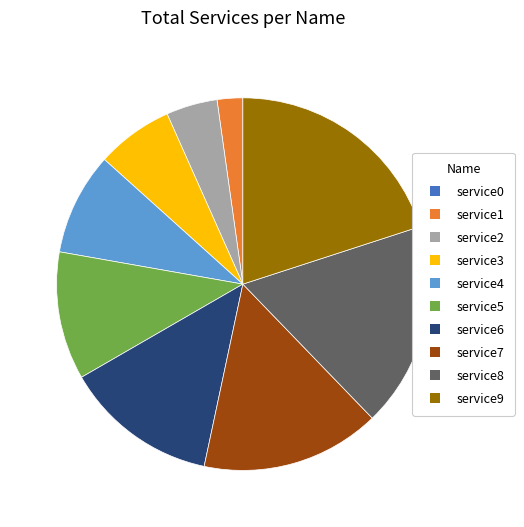

True or false: service7 accounts for 7% of the total.

False